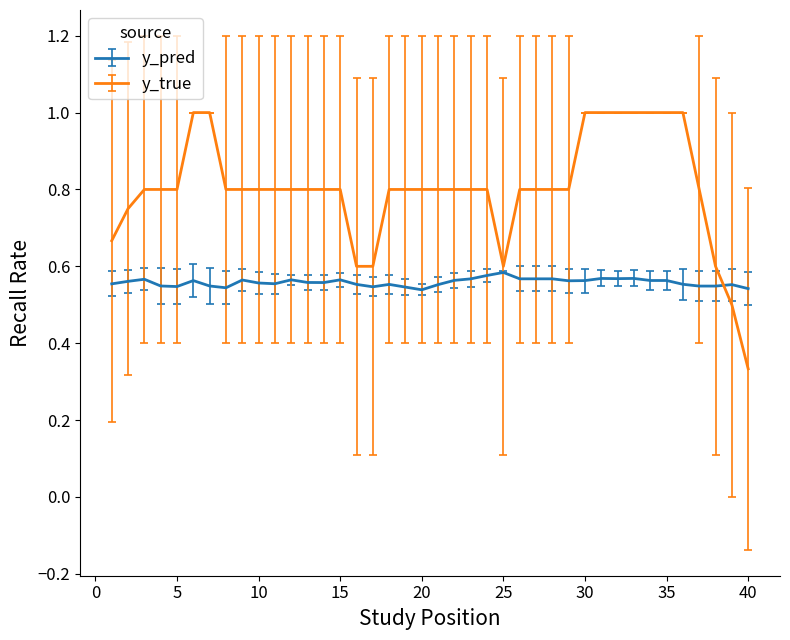

Which series has the largest total across all categories?

y_true